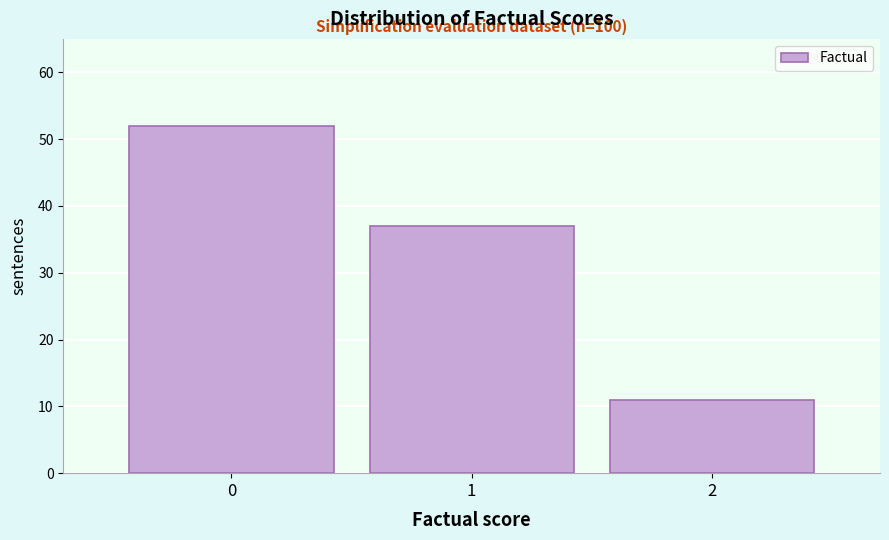

Over which range of the x-axis is the bar tallest?

-0.5 to 0.5